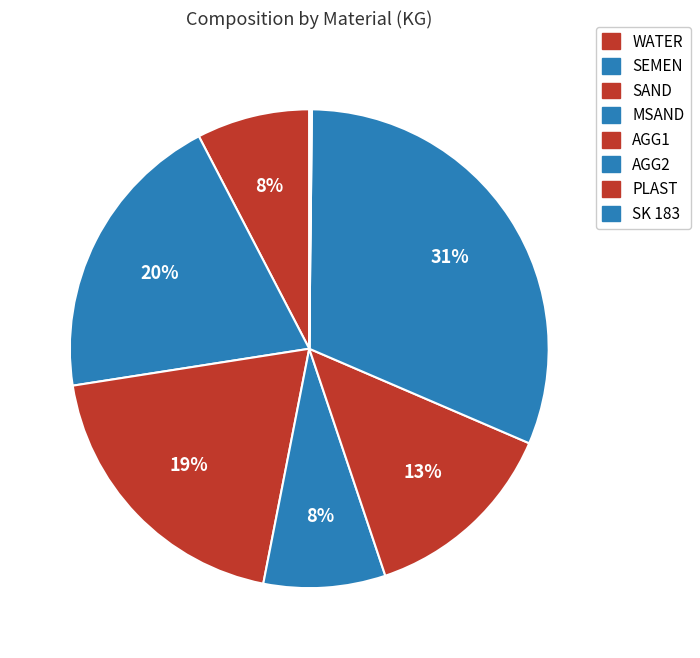

Rank the categories by value from highest to lowest.

AGG2, SEMEN, SAND, AGG1, MSAND, WATER, SK 183, PLAST